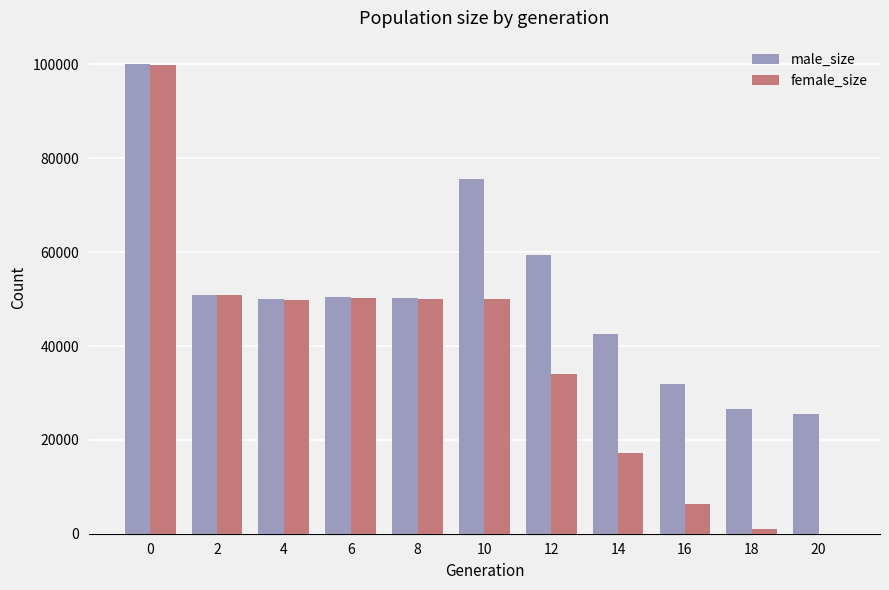

What are all the series names shown in the legend?

male_size, female_size